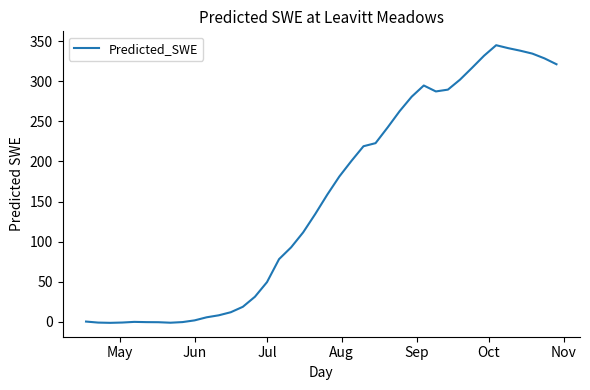

What is the greatest value displayed?

344.9